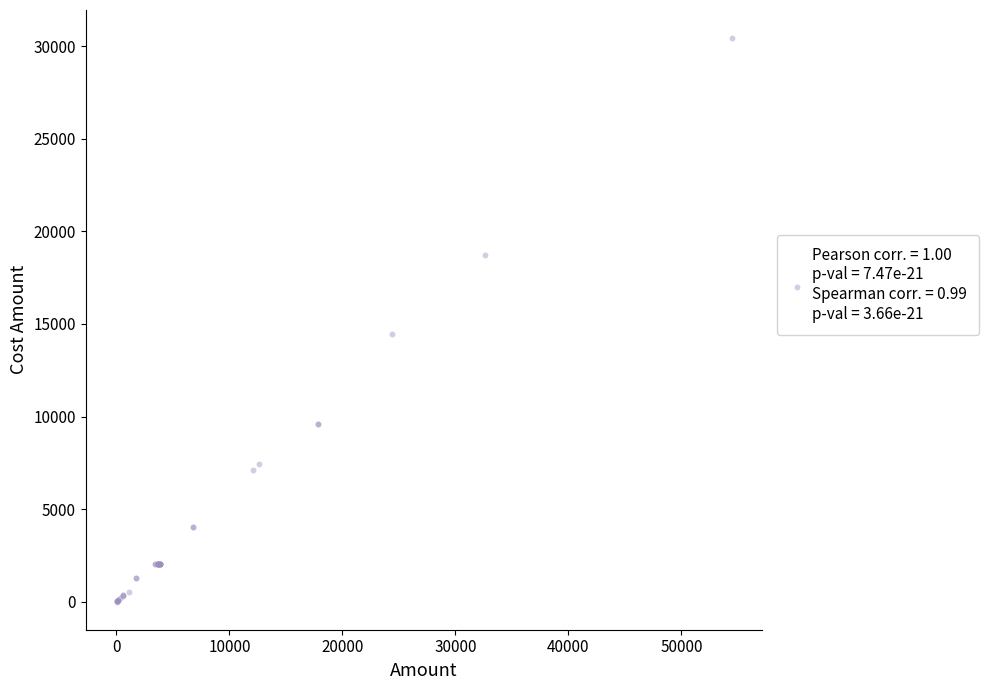

What Y value in the scatter plot is closest to 15223?

14472